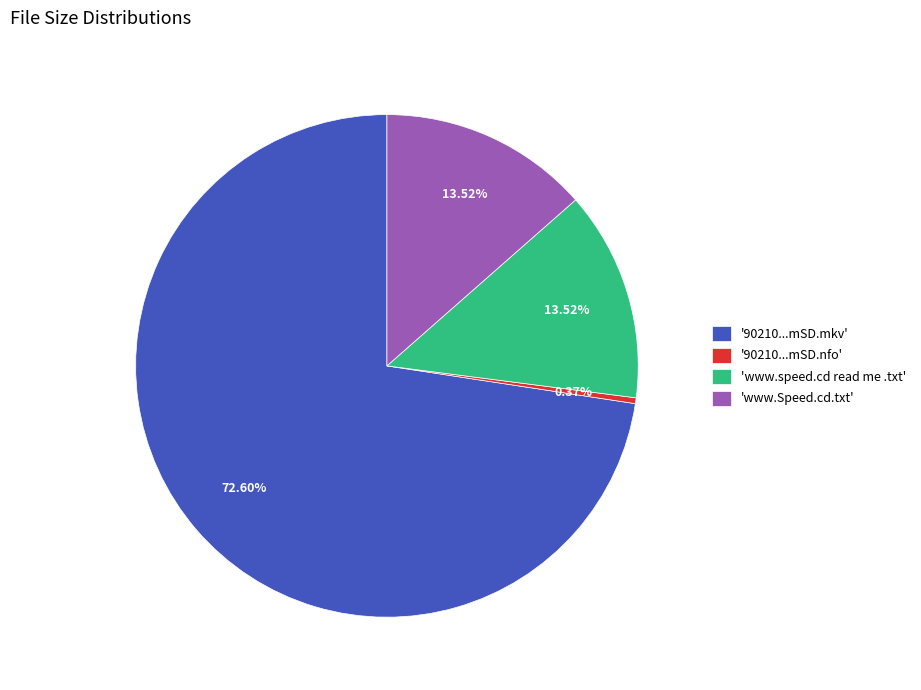

Which slice represents more than half of the pie?

'90210...mSD.mkv'